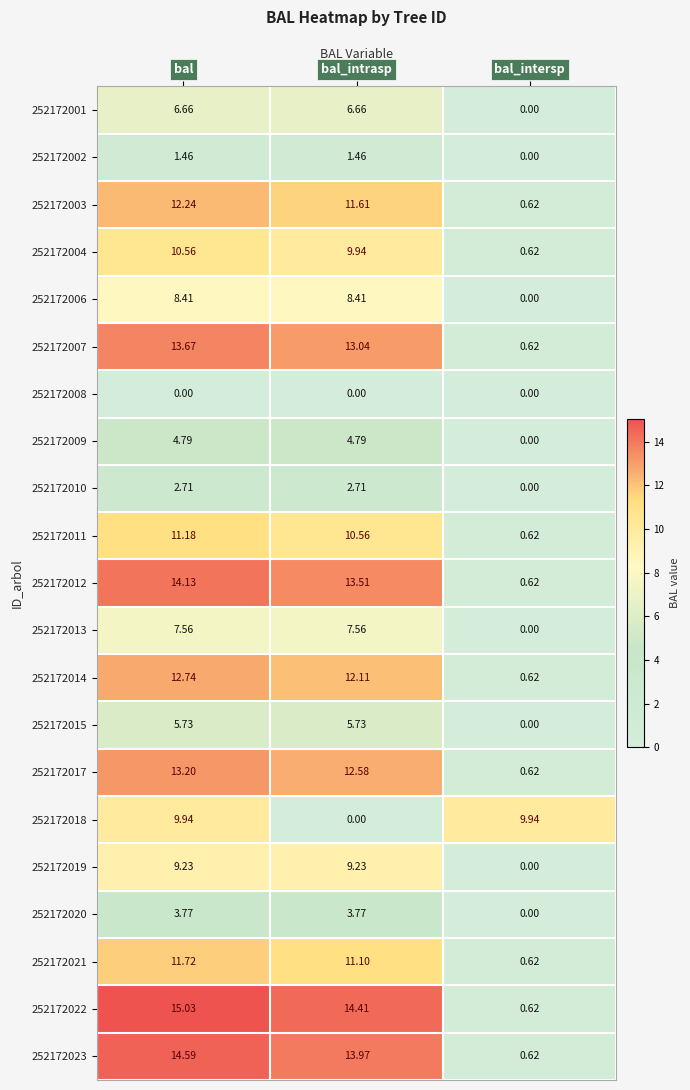

What is the total value across all series at bal_intersp?

16.1